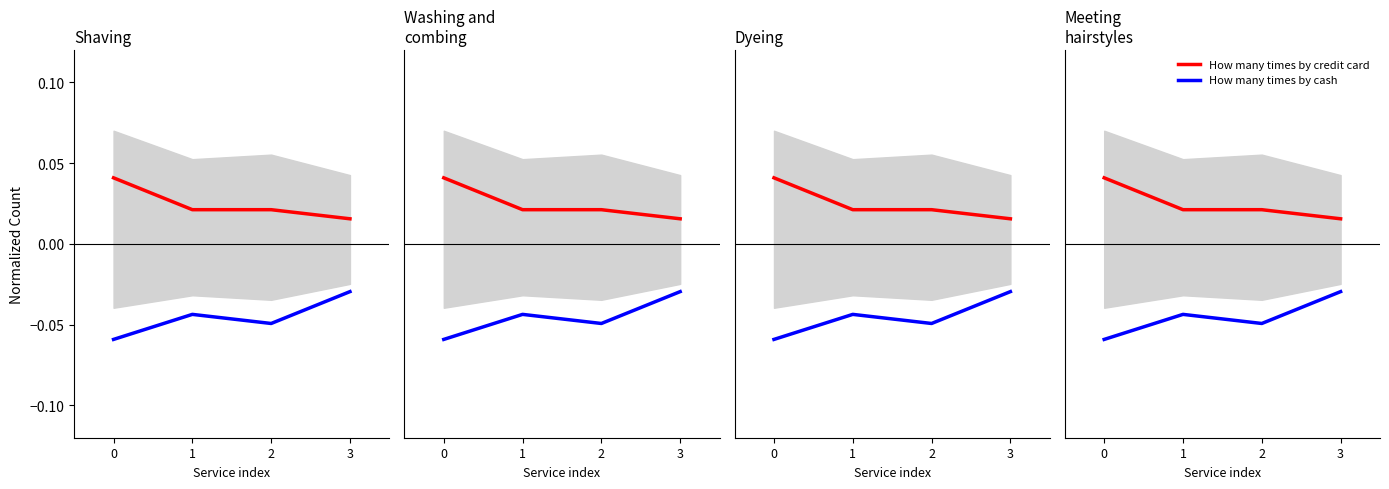

The value of How many times by credit card at 3 is 0.0. True or false?

False